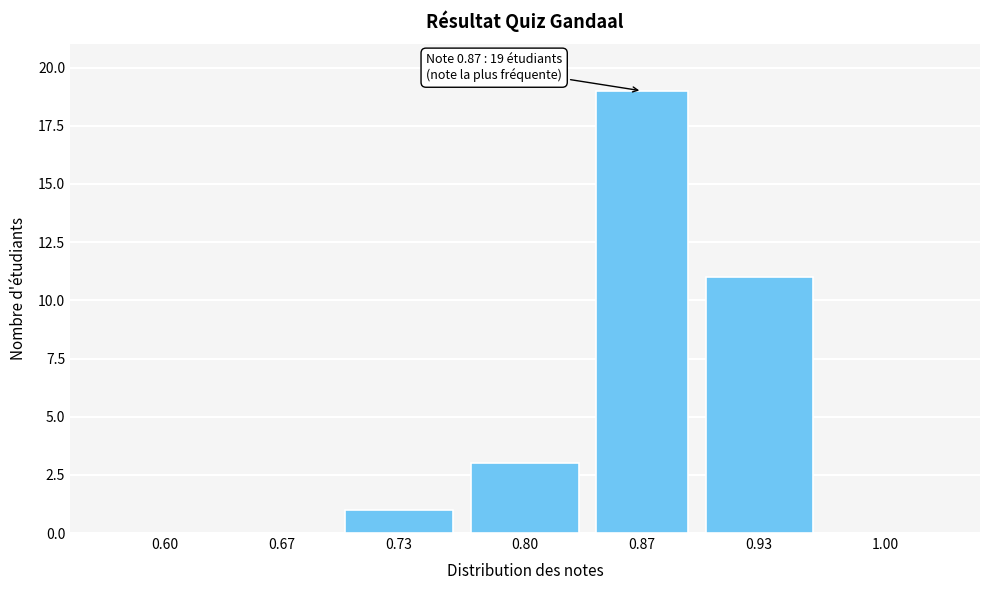

Reading left to right, extract all data points from this chart.

0.60=0	0.67=0	0.73=1	0.80=3	0.87=19	0.93=11	1.00=0